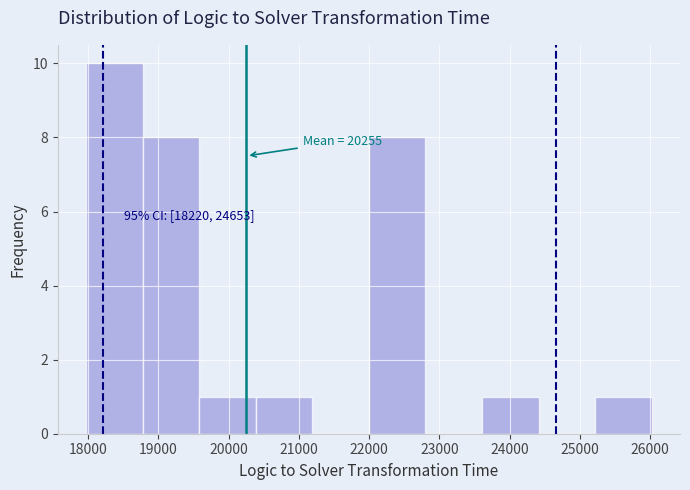

Over which range of the x-axis is the bar tallest?

18000 to 18800